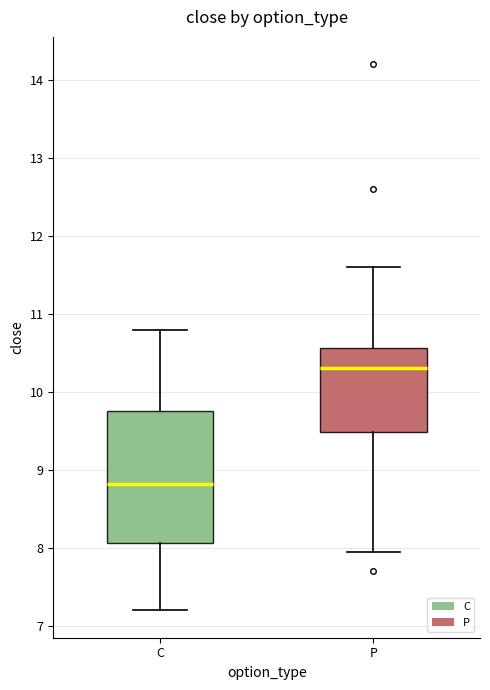

Reading left to right, transcribe this box plot: for each box, give where its median line is, the range the box spans, and where its two whiskers end, as read against the y-axis. The values are not printed on the chart, so give them approximately, as read against the axis.

C: median 8.8, box 8.1 to 9.8, whiskers 7.2 to 10.8
P: median 10.3, box 9.5 to 10.6, whiskers 8.0 to 11.6